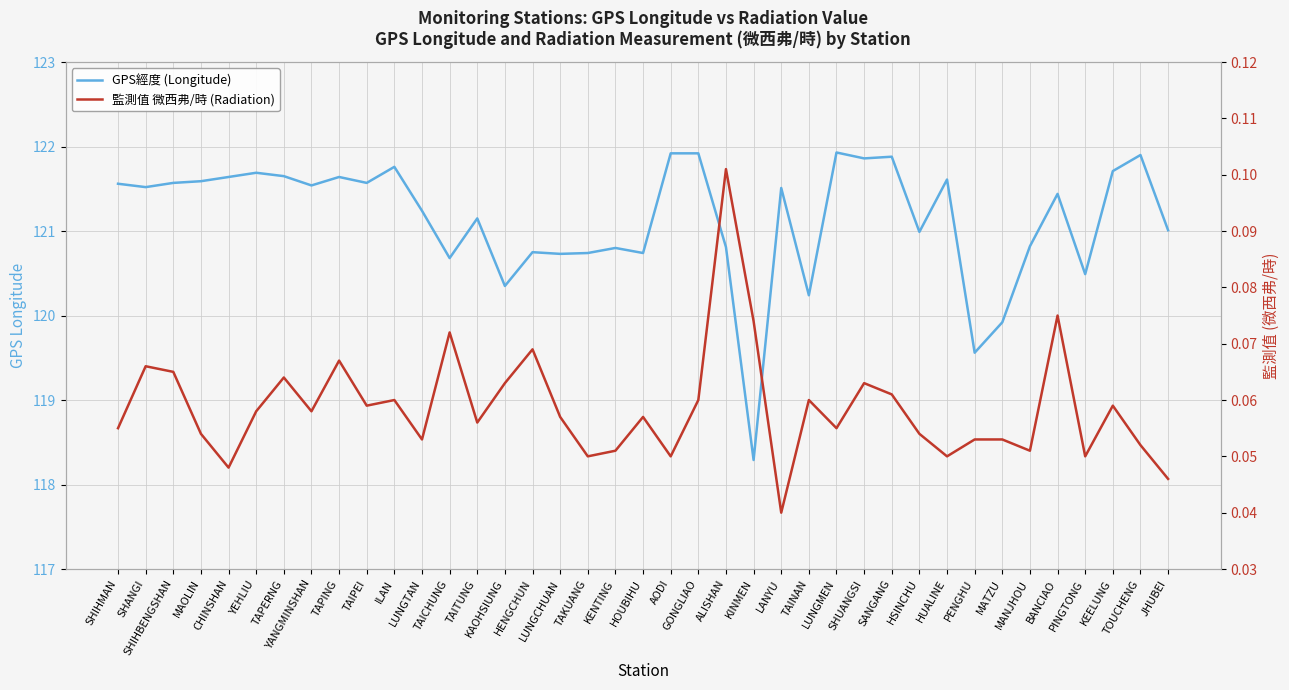

What is the label of the 1st point from the right?

JHUBEI